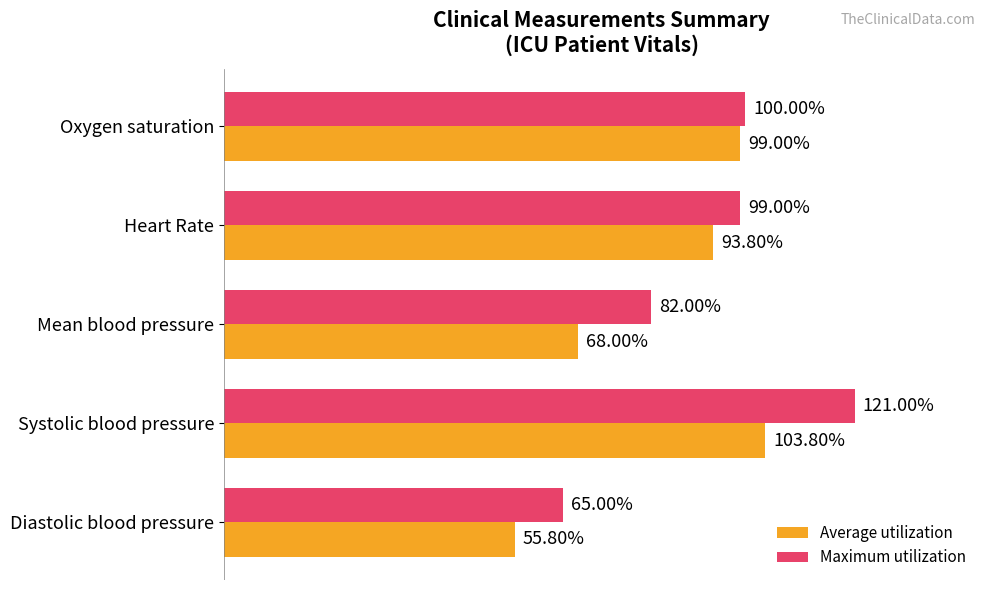

At which category is the sum across all series the highest?

Systolic blood pressure